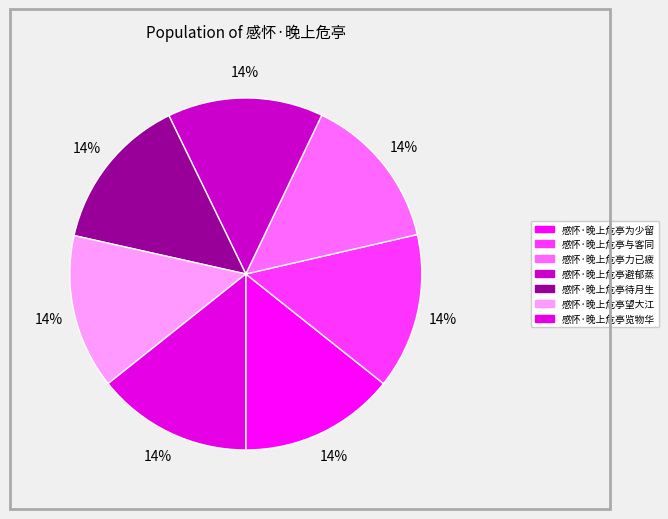

How many segments does this pie chart have?

7